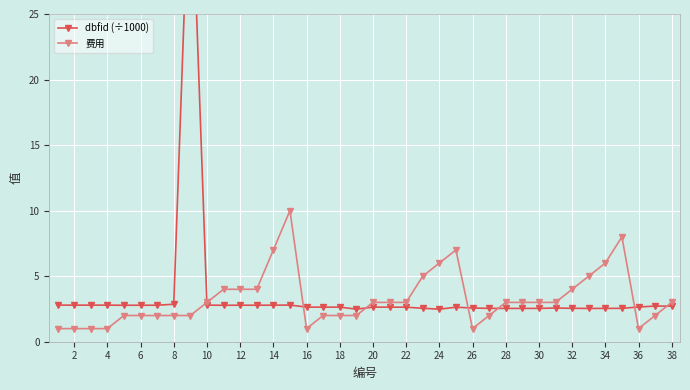

True or false: 费用 has more than 2 points higher than both neighbors.

True